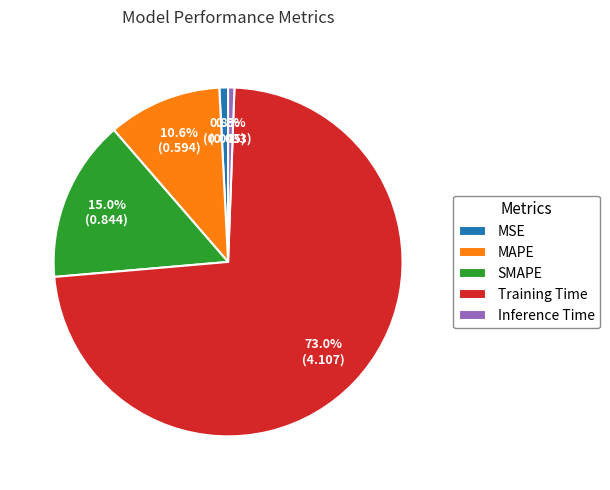

What percentage is NOT represented by MSE?

99.2%